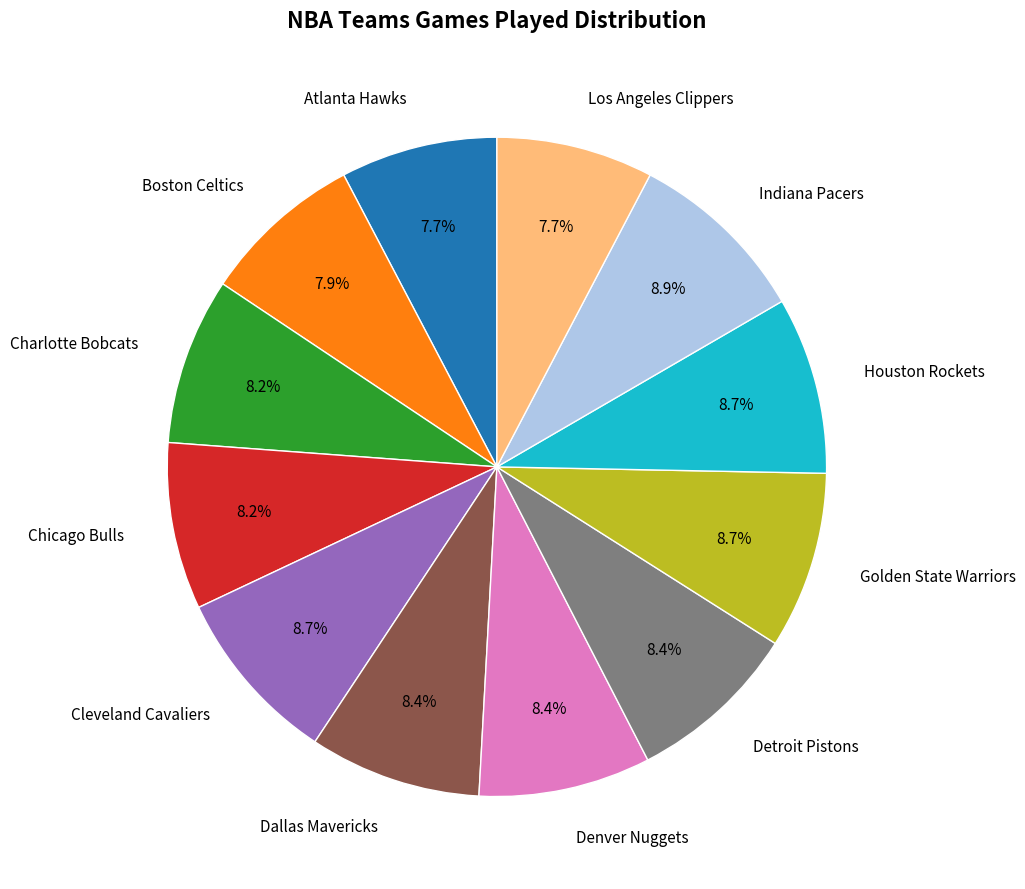

Is it true that Denver Nuggets is 8% of the pie?

True